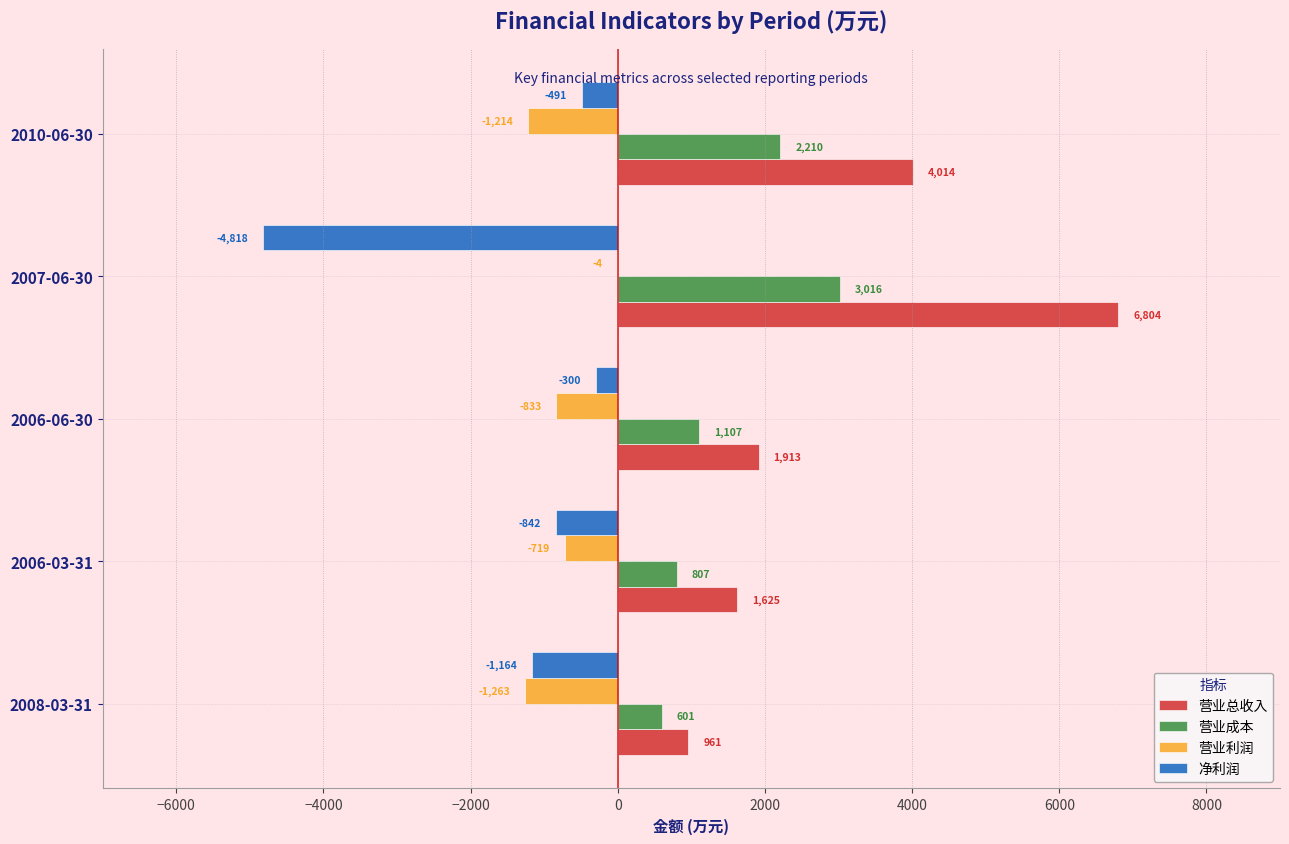

Which series changed the most between 2006-06-30 and 2007-06-30?

营业总收入